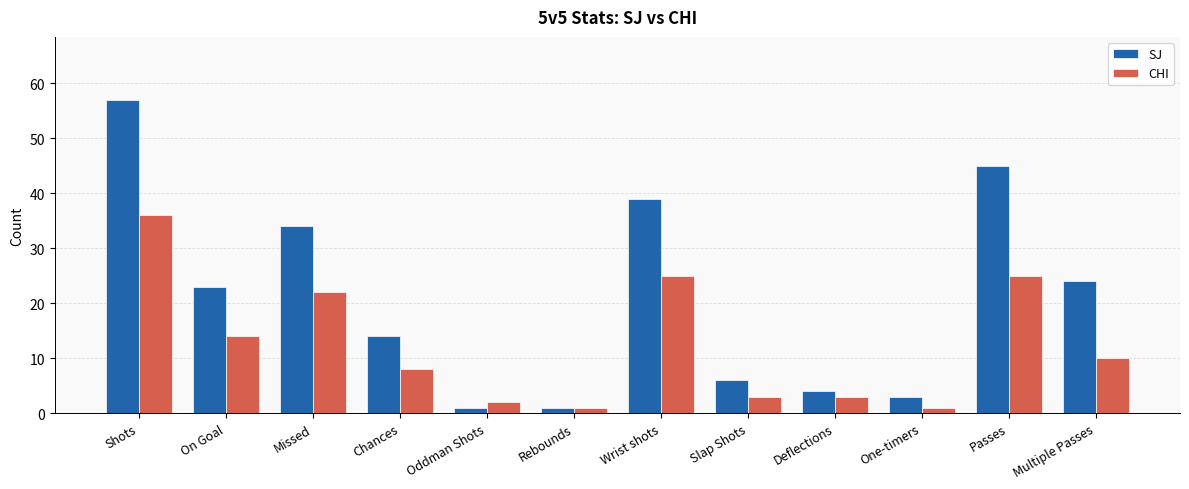

How many series are shown in this chart?

2